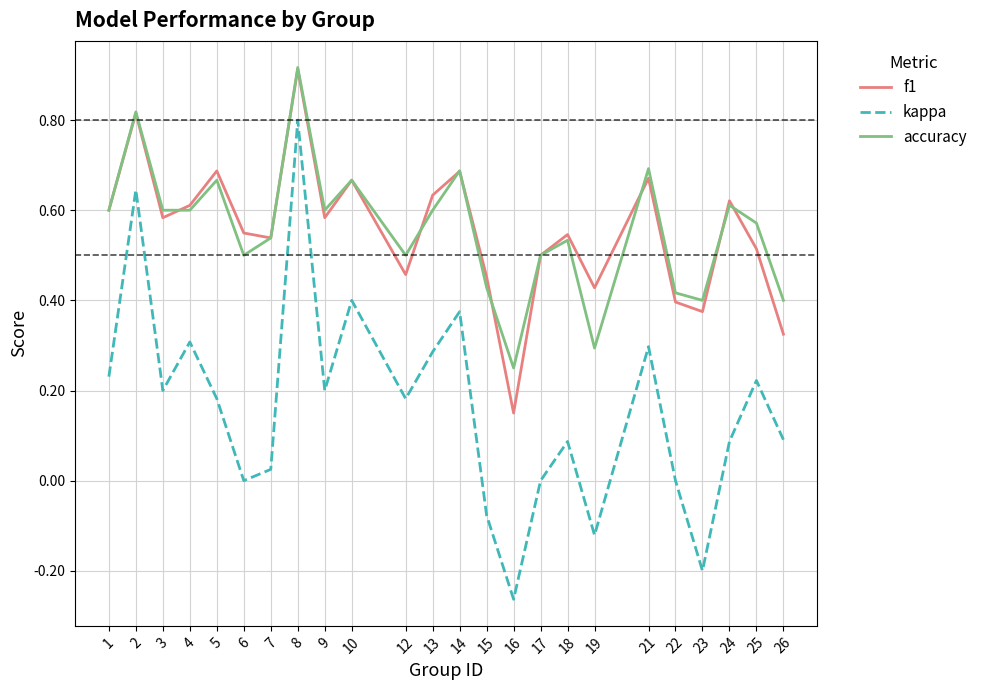

At which category is the sum across all series the highest?

8